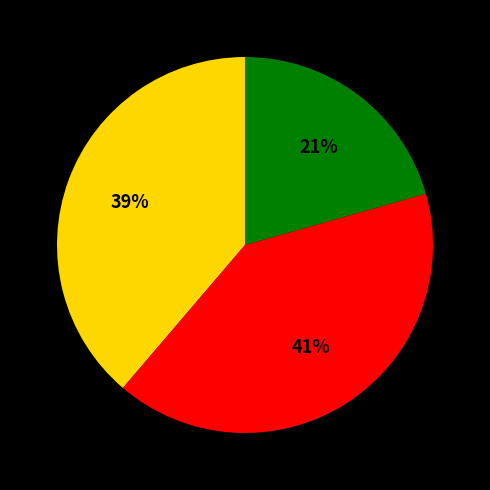

Count the number of slices in the pie.

3